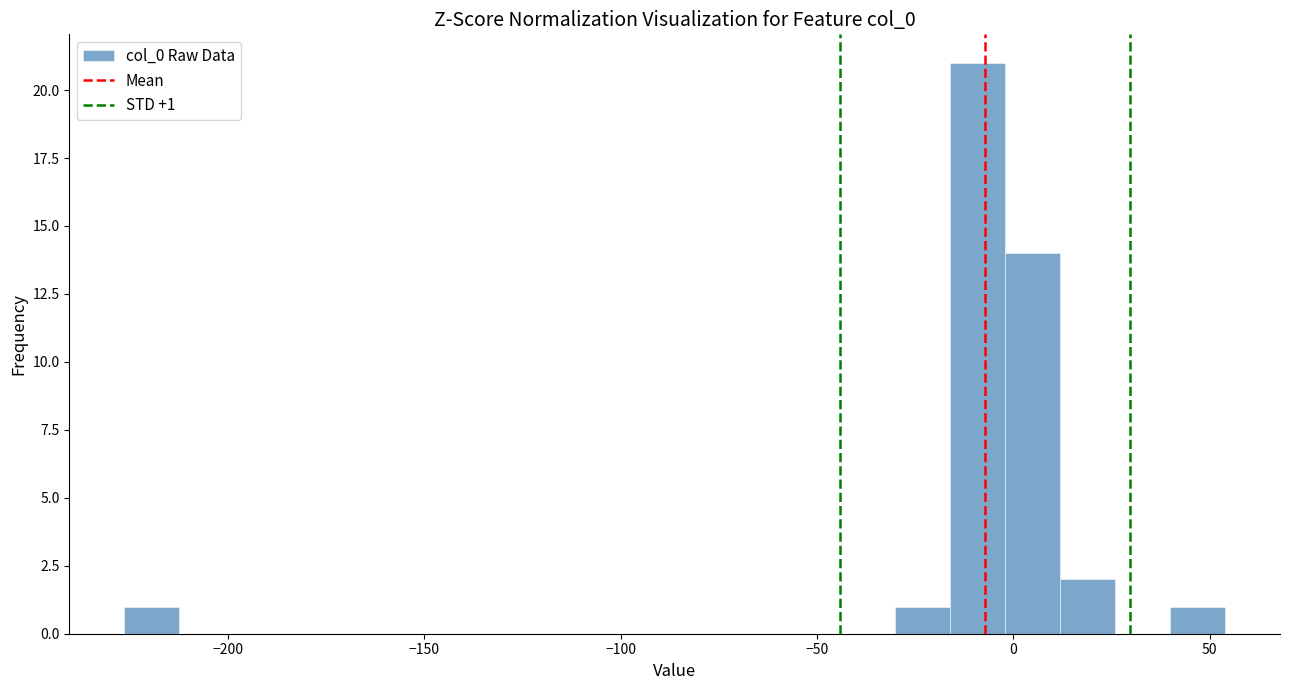

Read against the x-axis, roughly where is the centre of the tallest bar?

-10